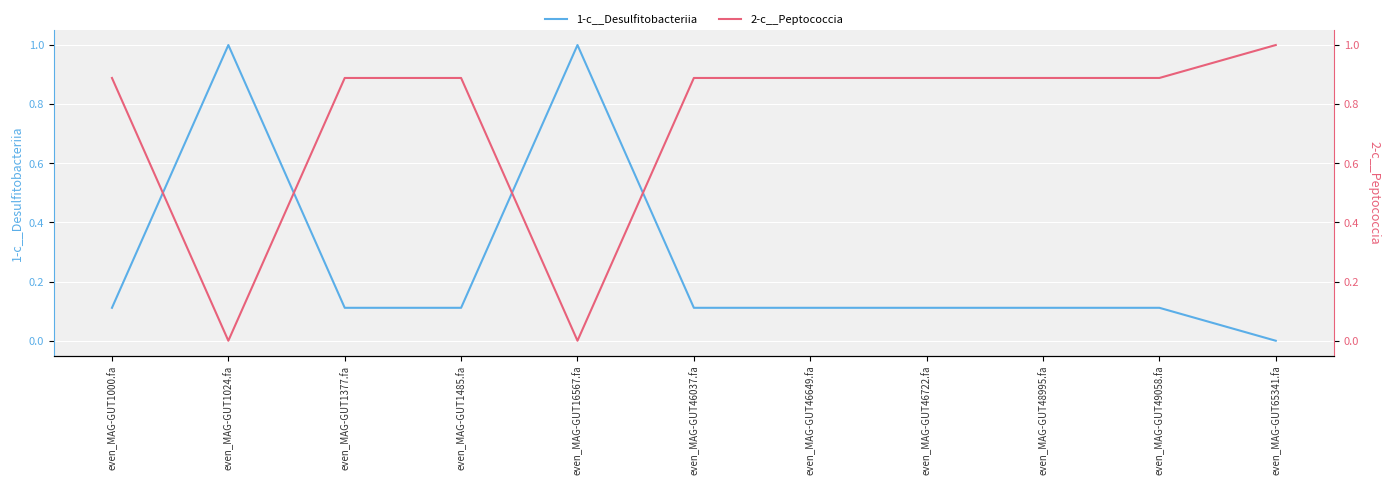

What is the value of the 1-c__Desulfitobacteriia point at the 3rd from the left?

0.1